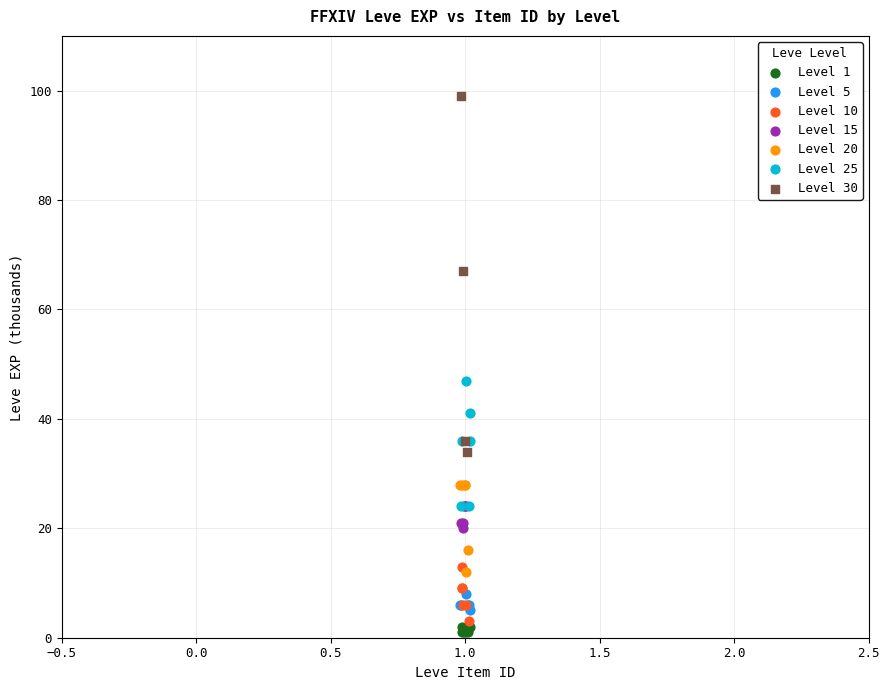

Which series contains the highest Y value?

Level 30